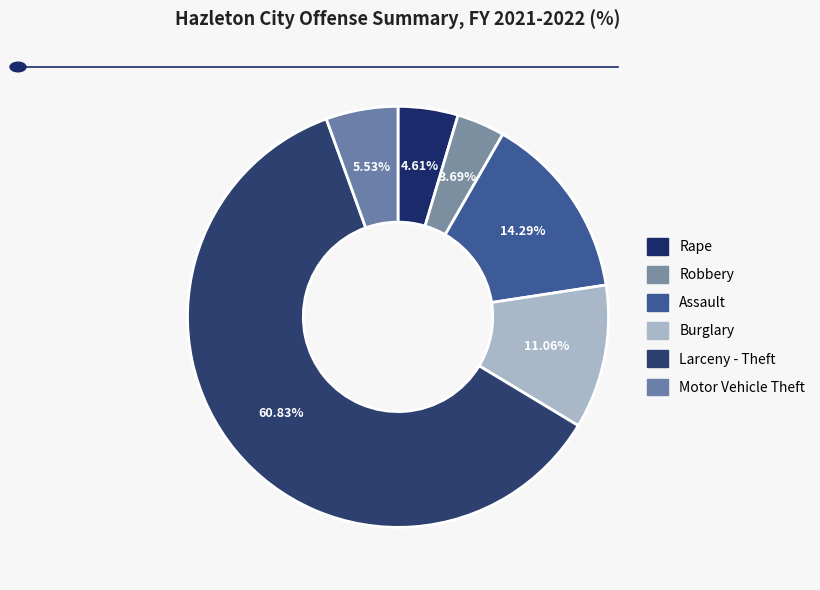

To the nearest percent, what percentage of the pie is Robbery?

4%